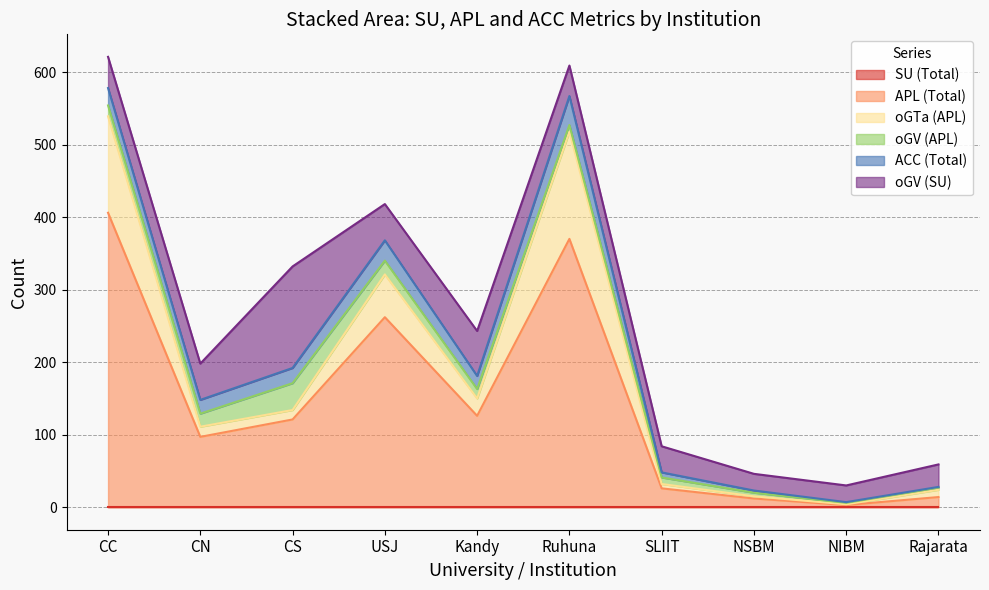

What is the value of the ACC (Total) point at the 7th from the left?

7